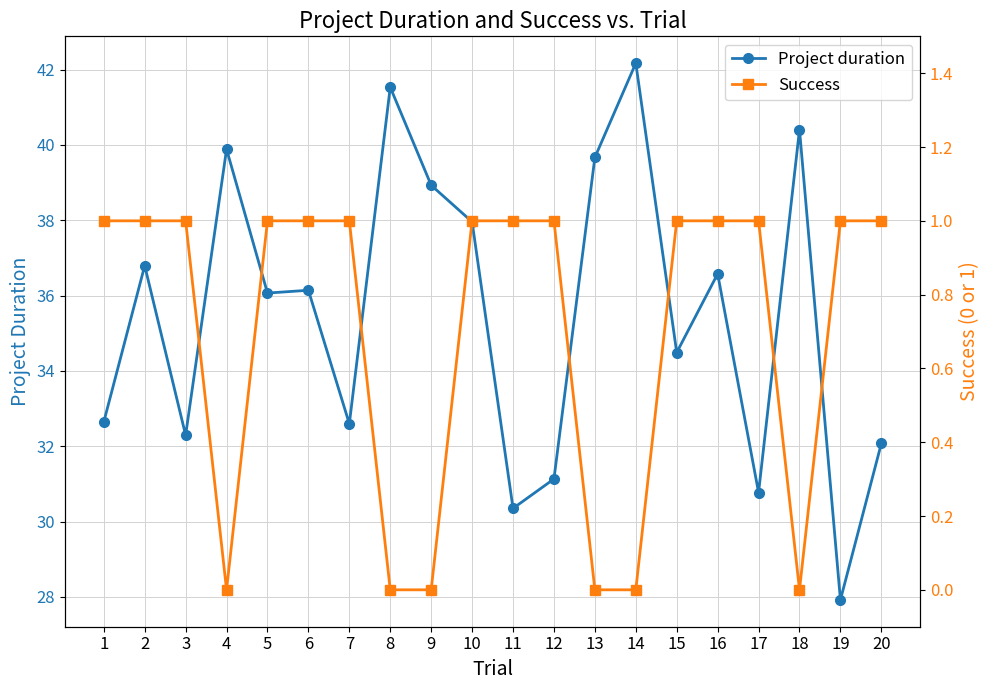

Is the value of Project duration at 18 greater than the value of Success at 20?

Yes